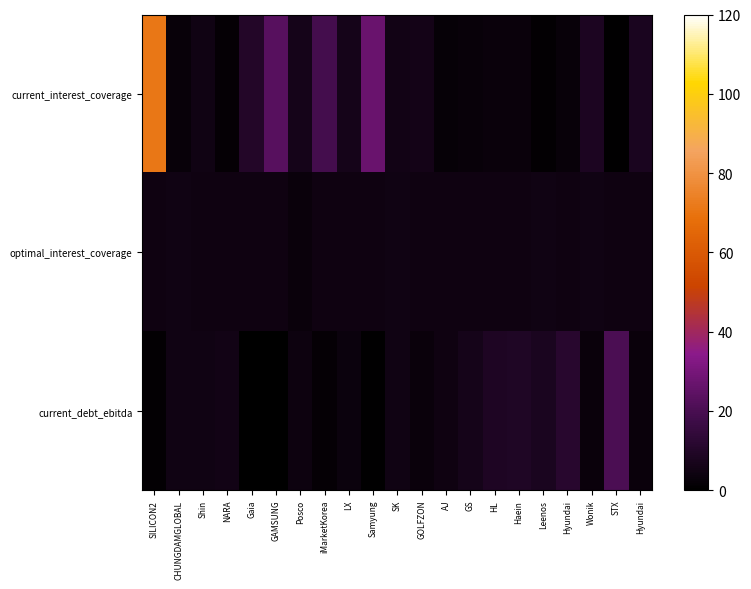

Which series has the largest total across all categories?

current_interest_coverage